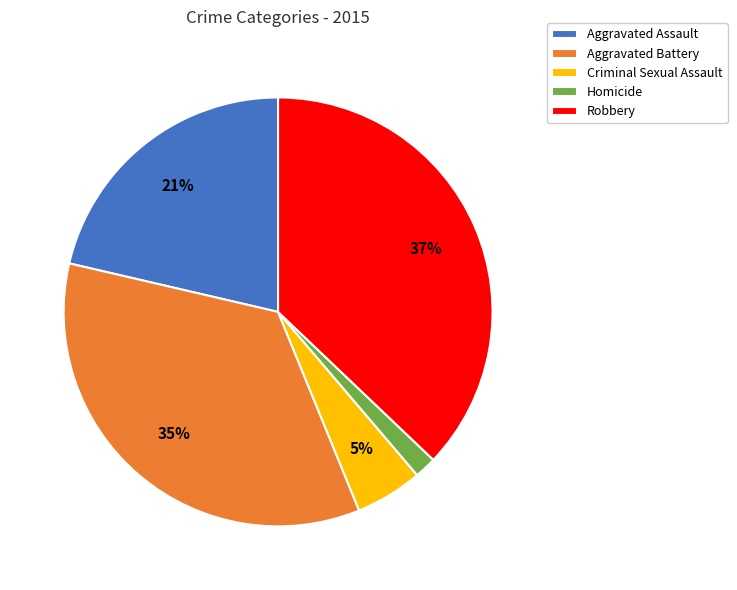

How many slices are in this pie chart?

5